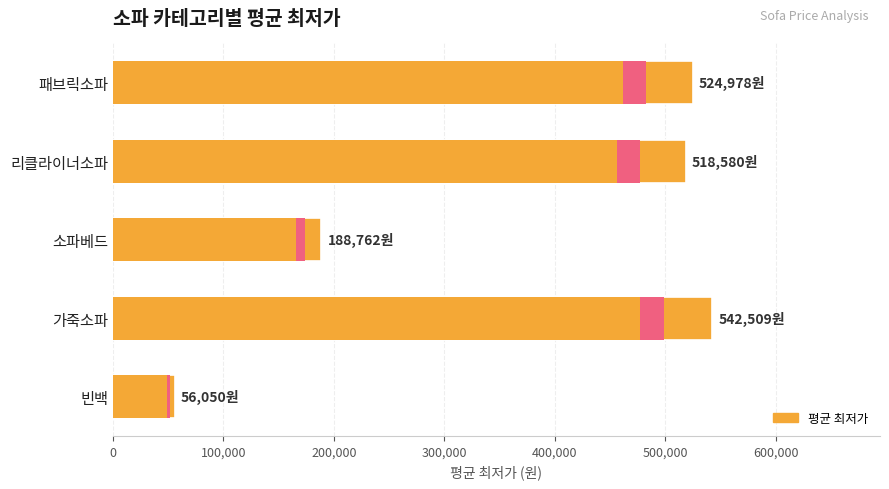

How many values exceed 518580?

2